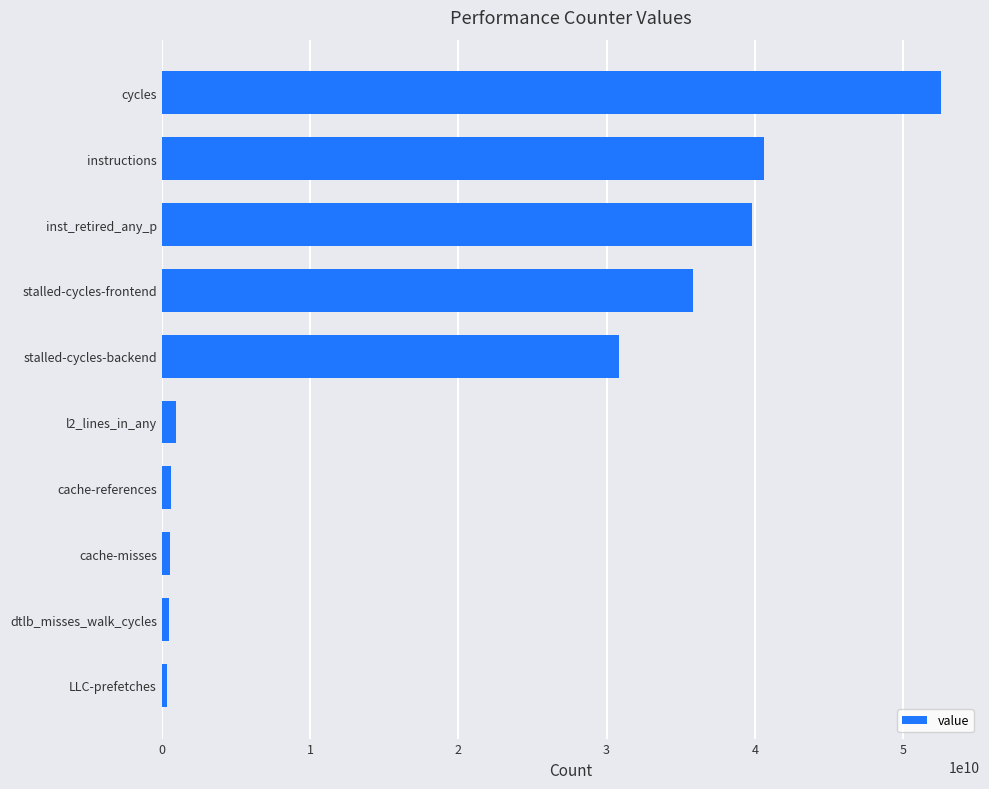

Where is the data nearest to the value 26451261359?

stalled-cycles-backend